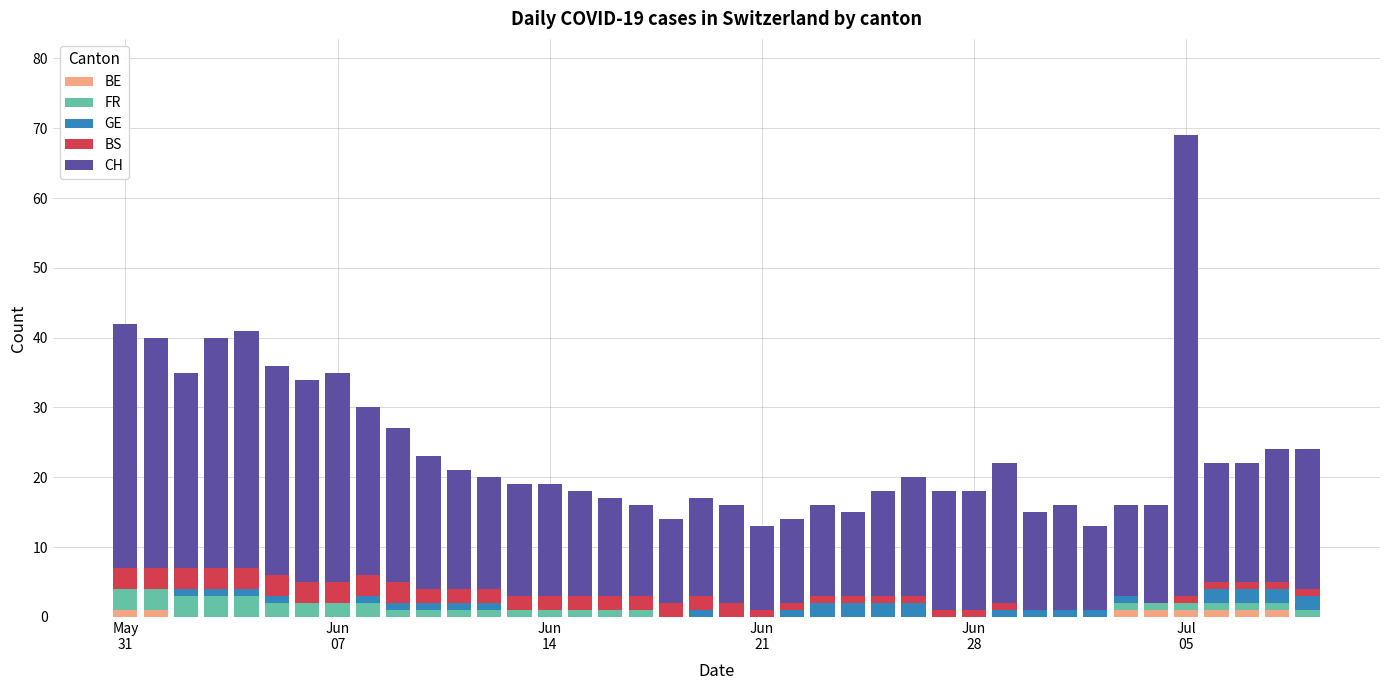

Count the number of data series in this chart.

5